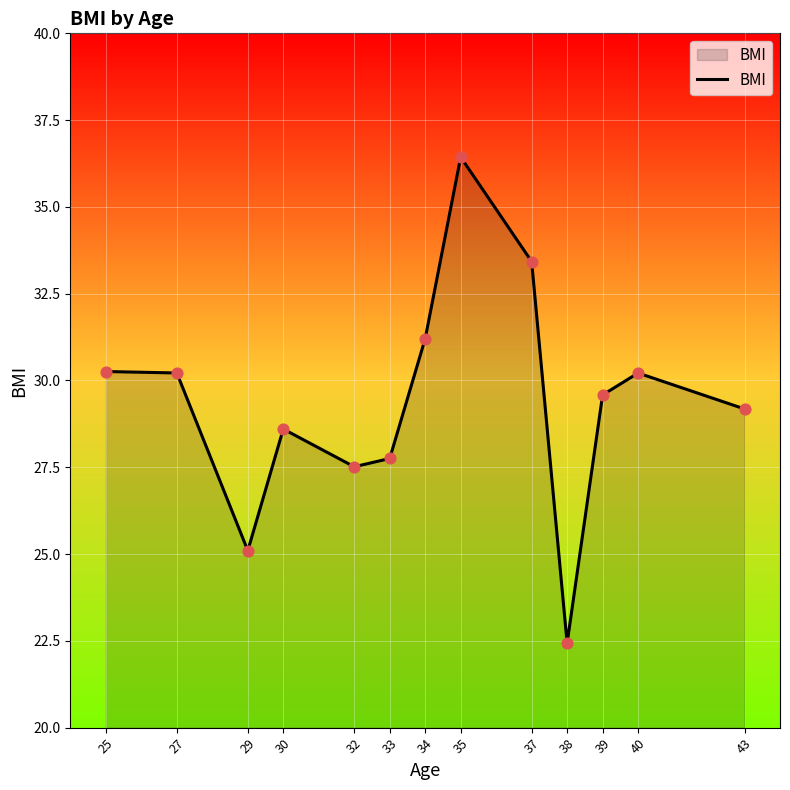

What is the change in value from 37 to 38?

-11.0